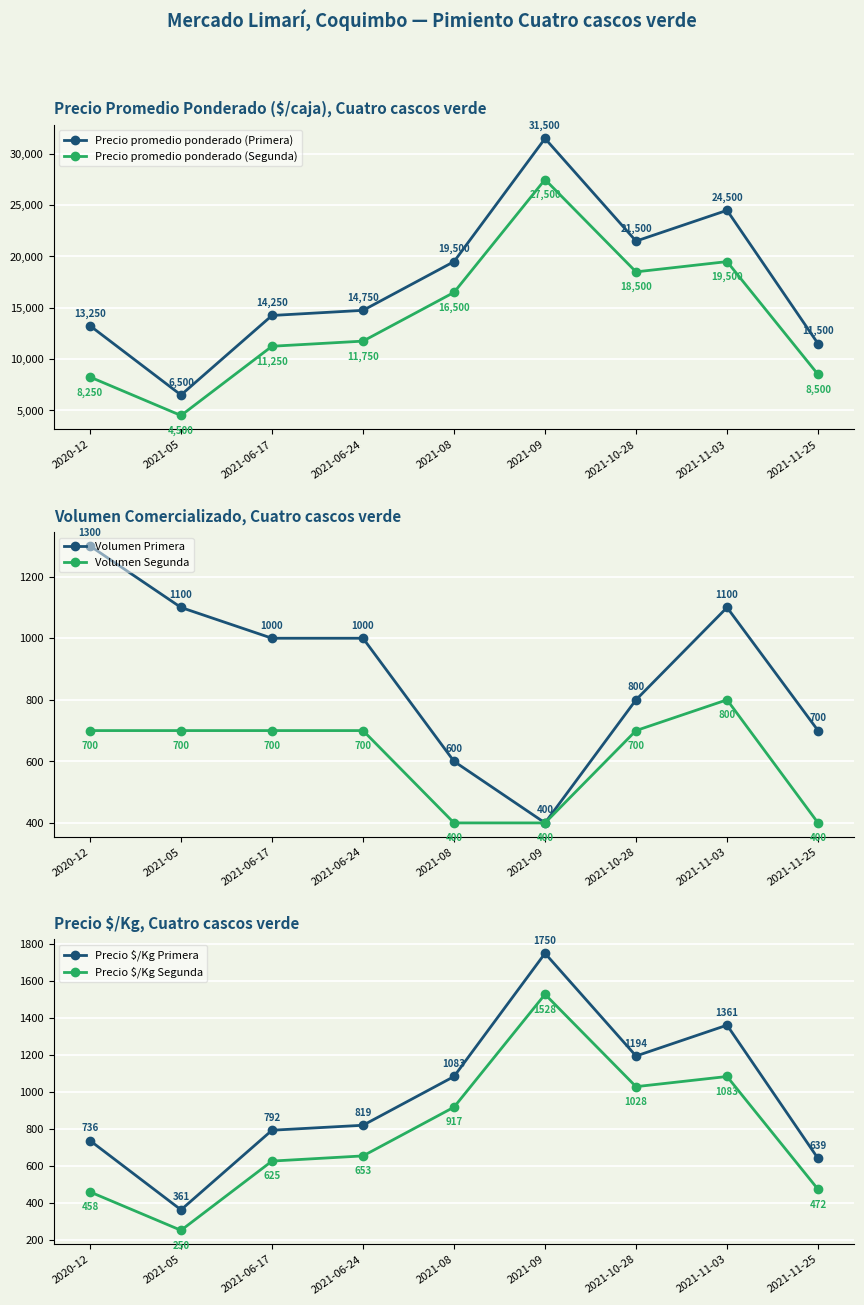

What value does the Precio $/Kg Segunda series have at 2021-11-03?

1083